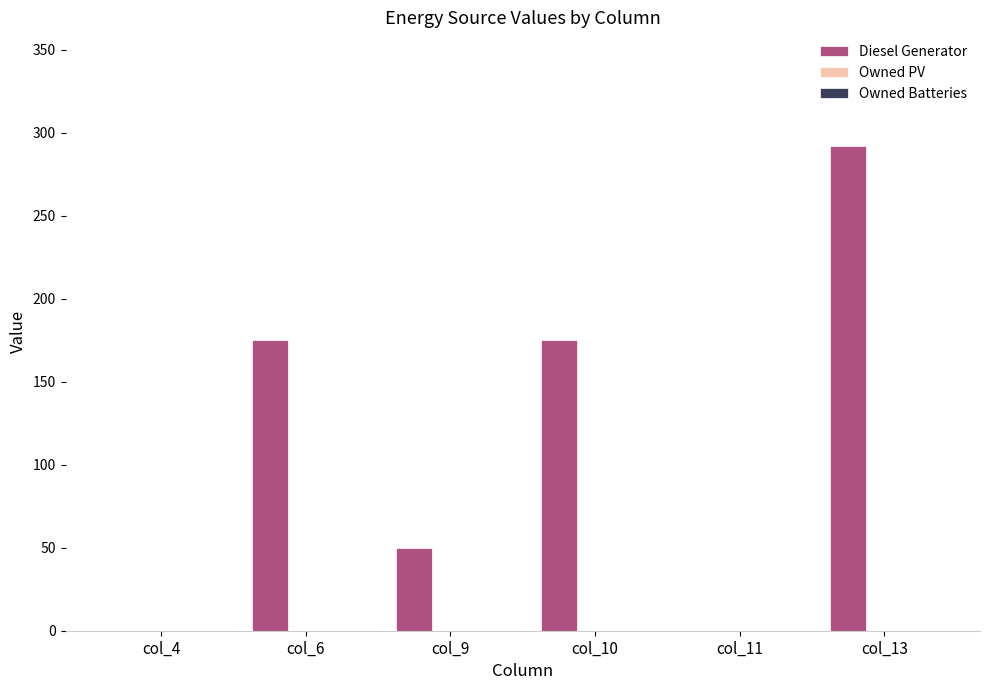

The value at col_4 is 113. True or false?

False